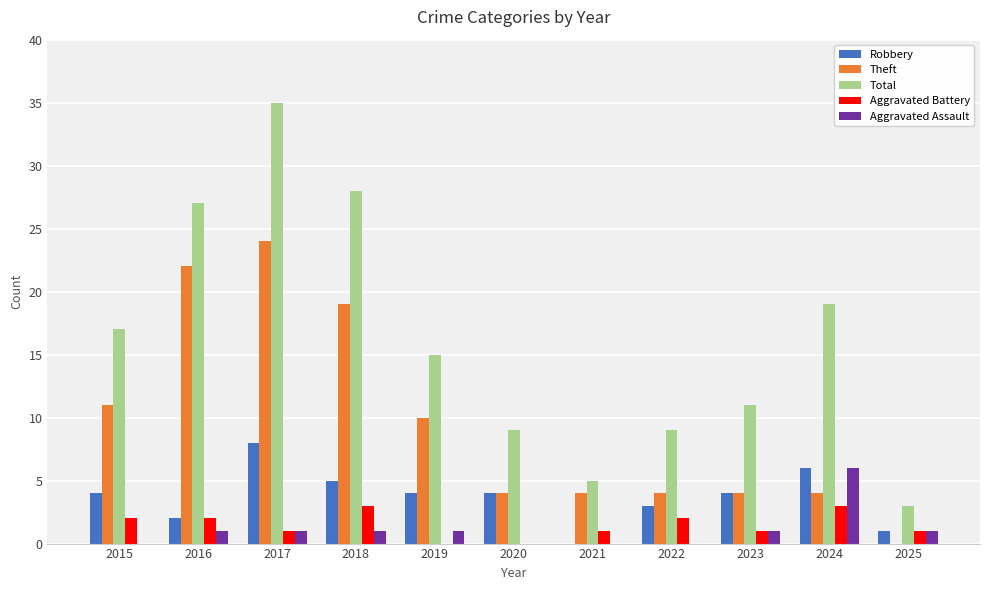

At which label does Total first exceed 15?

2015